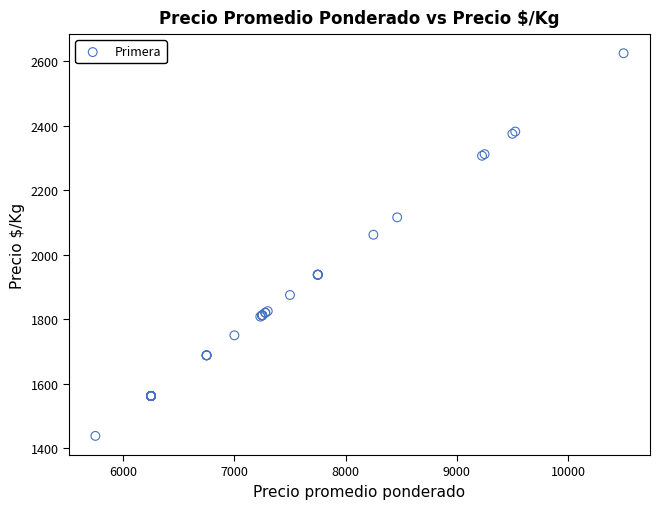

What Y value in the scatter plot is closest to 2031?

2062